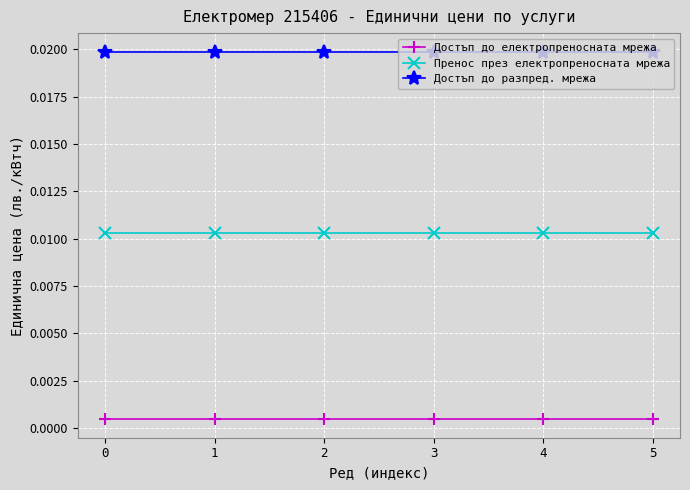

True or false: Достъп до електропреносната мрежа has more than 2 interior local peaks.

False